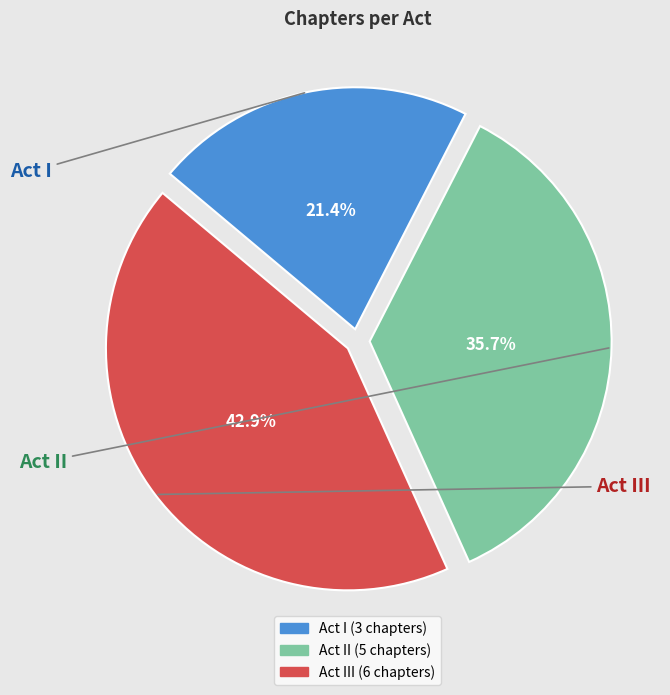

Is Act I the majority of the pie?

No